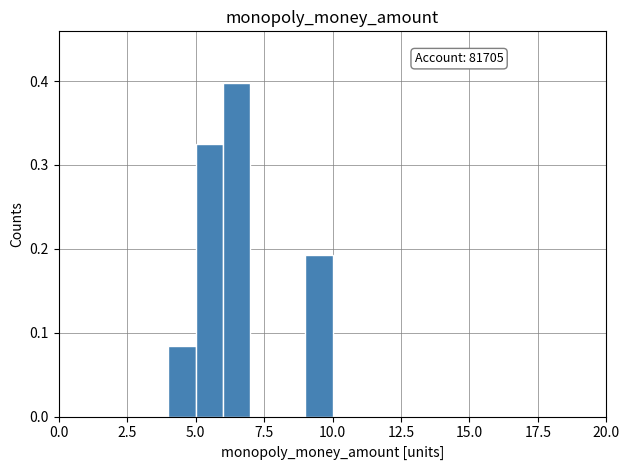

Read against the x-axis, roughly where is the centre of the tallest bar?

6.5